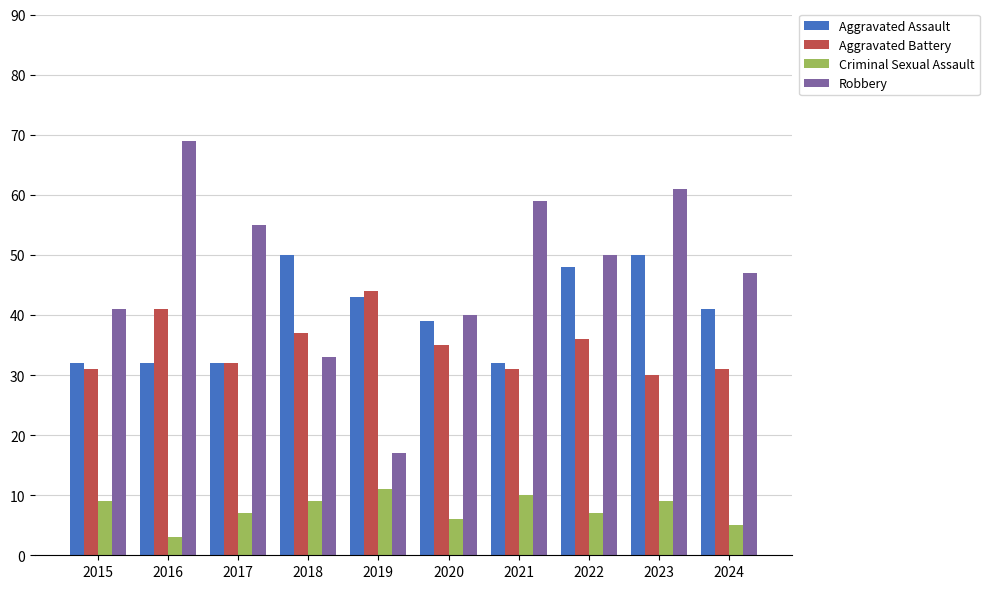

Which label corresponds to the largest value in the chart?

2016